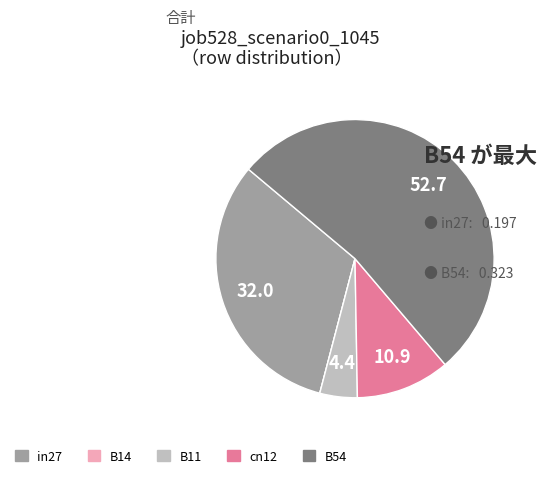

The B11 slice represents 4% of the pie. True or false?

True